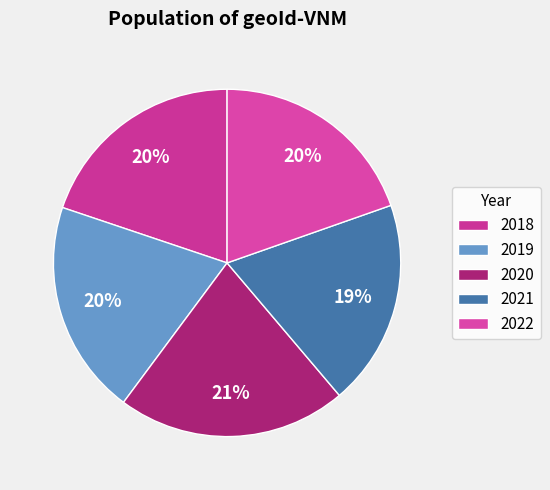

Count the number of slices in the pie.

5